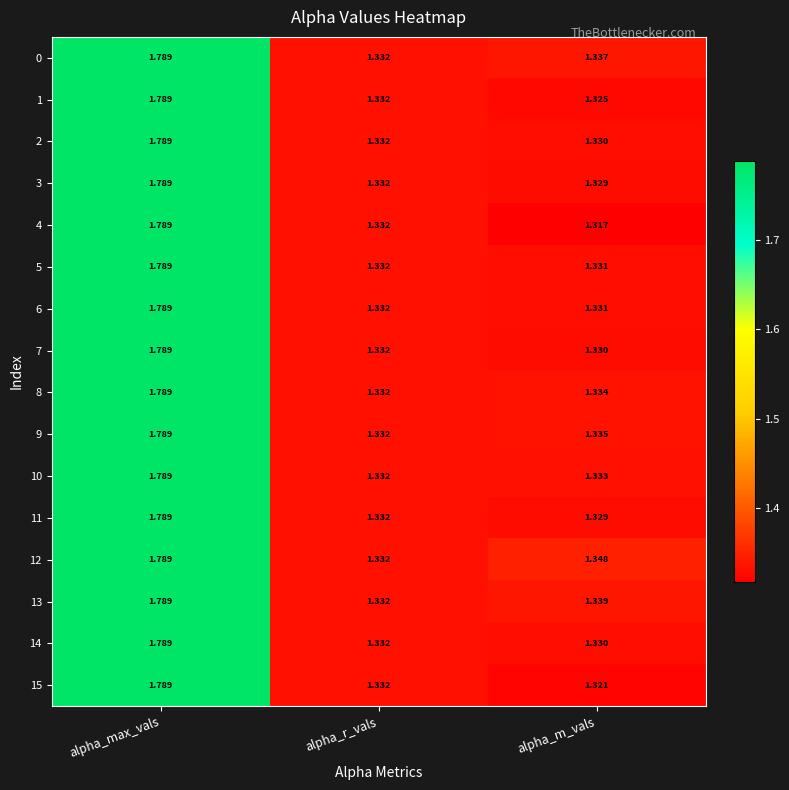

List the labels in order of 11 value, largest first.

alpha_max_vals, alpha_r_vals, alpha_m_vals